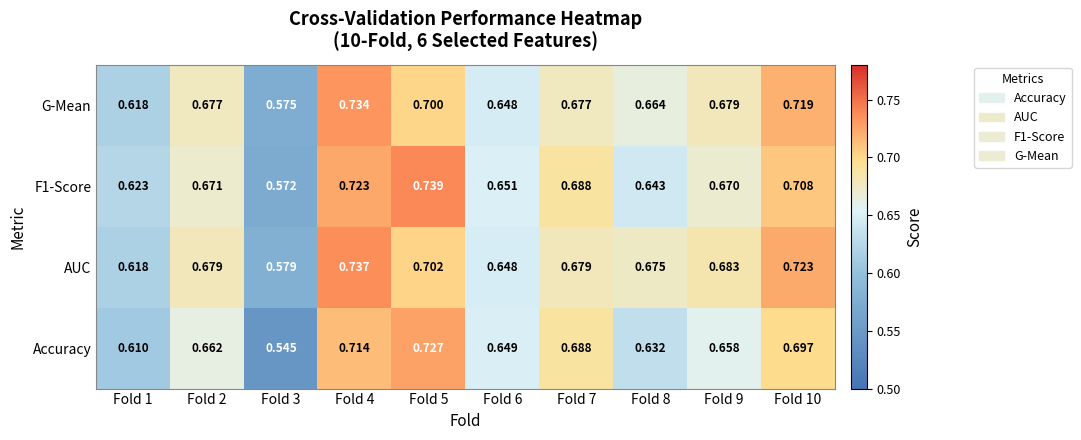

Which series has the largest range (max minus min)?

Accuracy